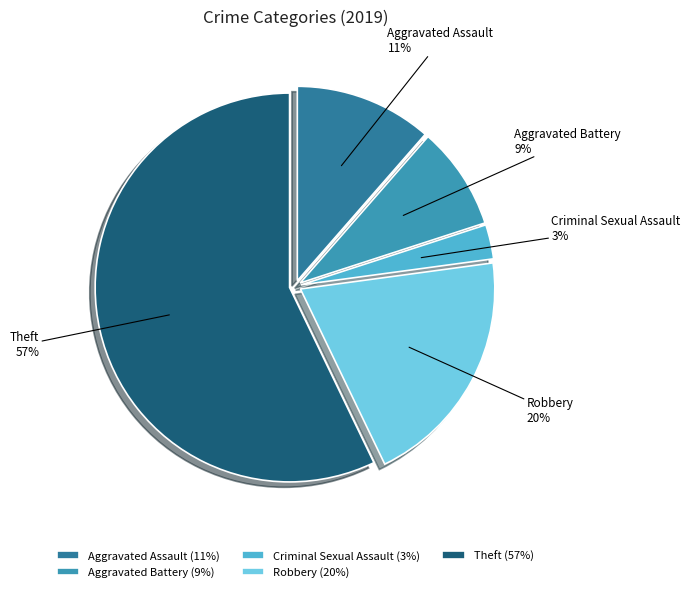

How many segments does this pie chart have?

5